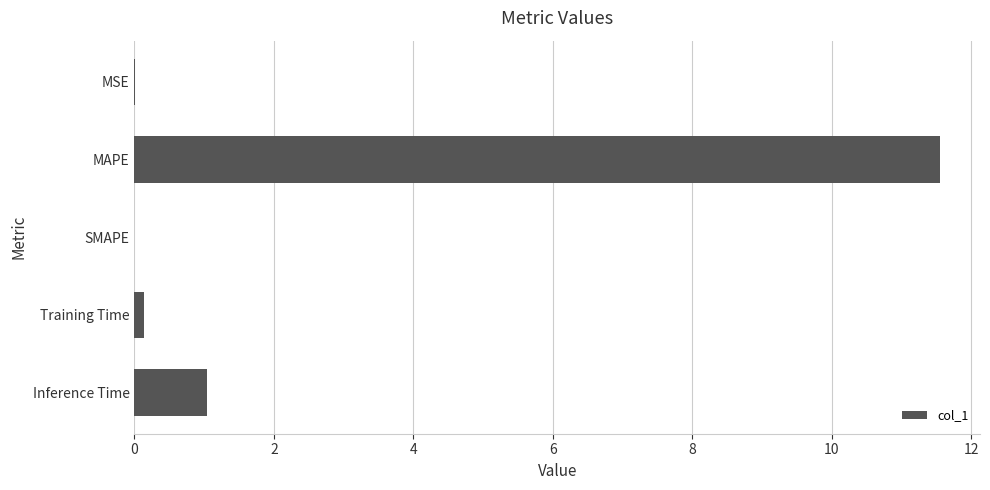

Between Inference Time and MAPE, which is larger?

MAPE